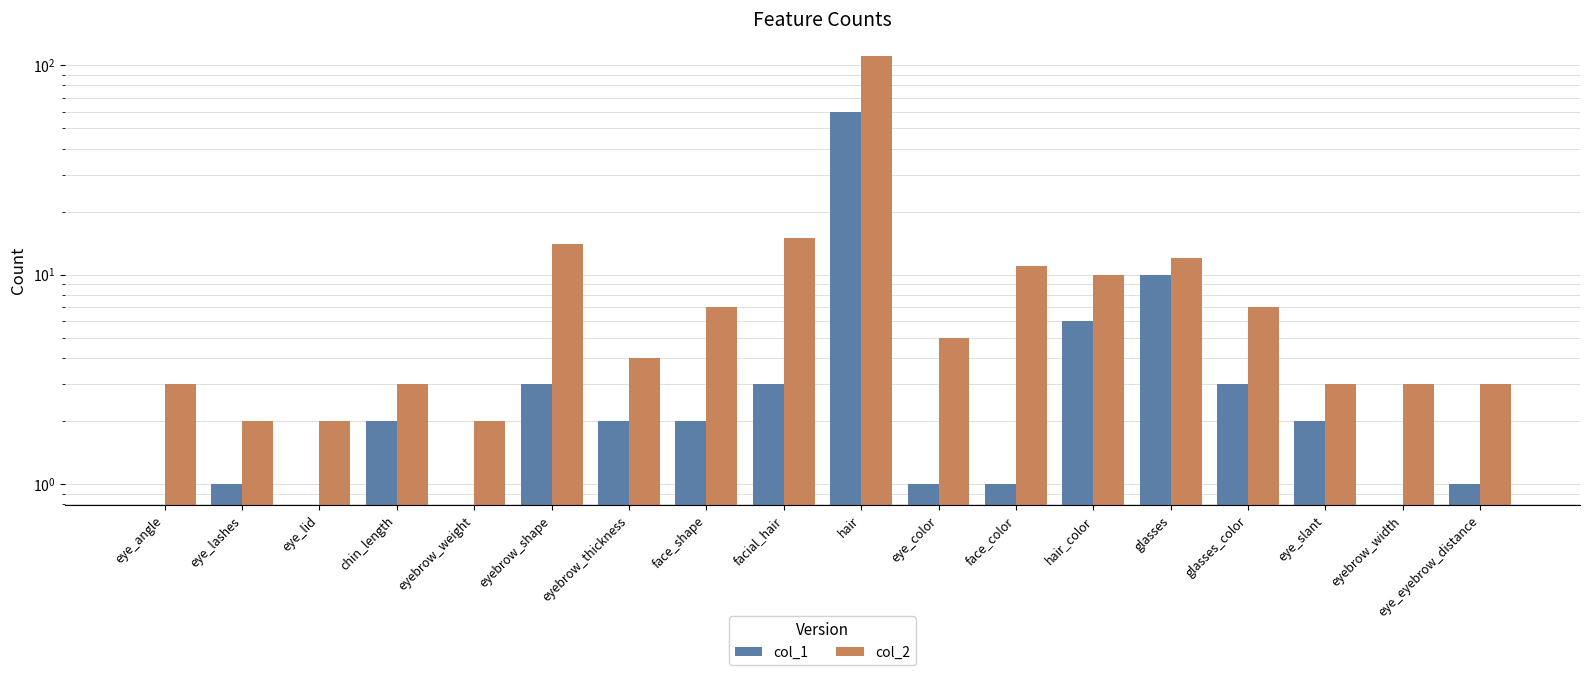

Reading left to right, transcribe all the data shown in this chart.

col_1: 0	1	0	2	0	3	2	2	3	60	1	1	6	10	3	2	0	1
col_2: 3	2	2	3	2	14	4	7	15	111	5	11	10	12	7	3	3	3